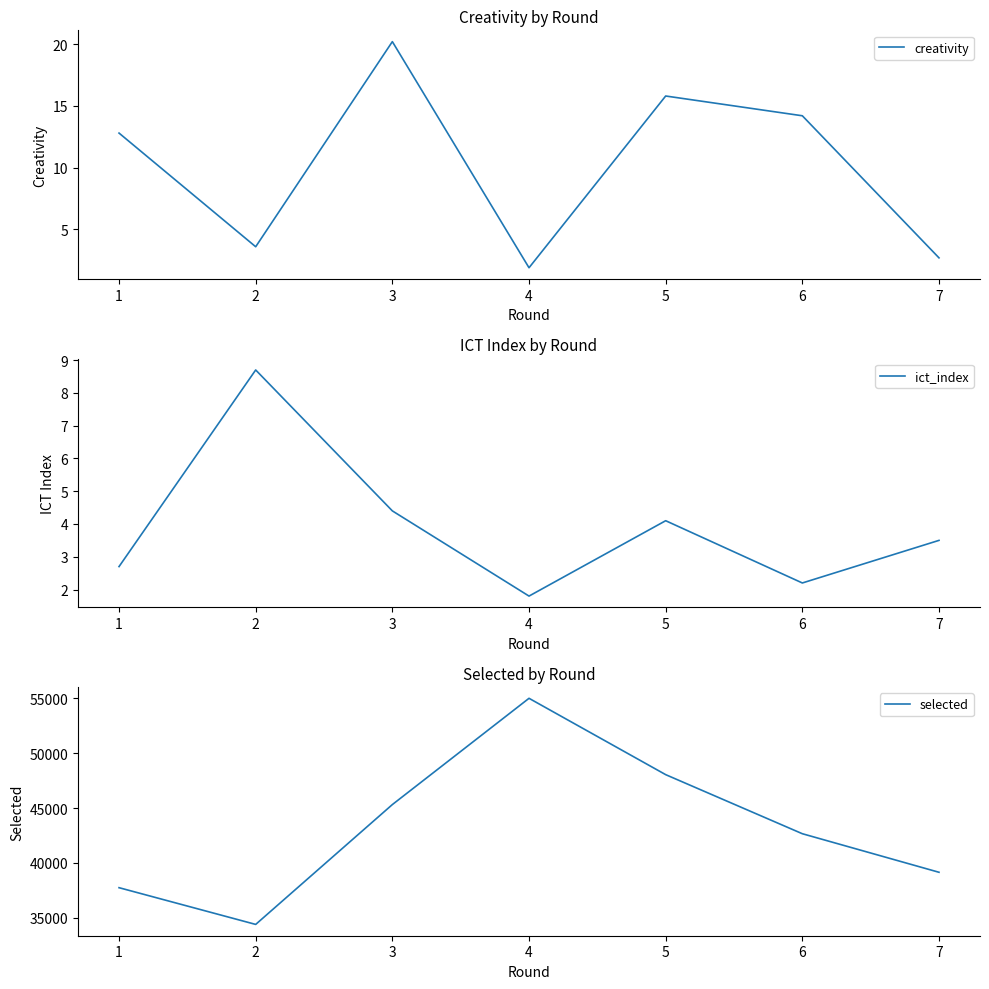

What are all the series names shown in the legend?

creativity, ict_index, selected